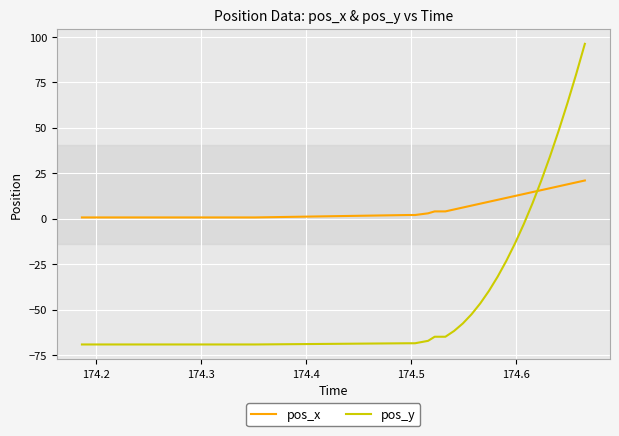

Which series has the largest range (max minus min)?

pos_y